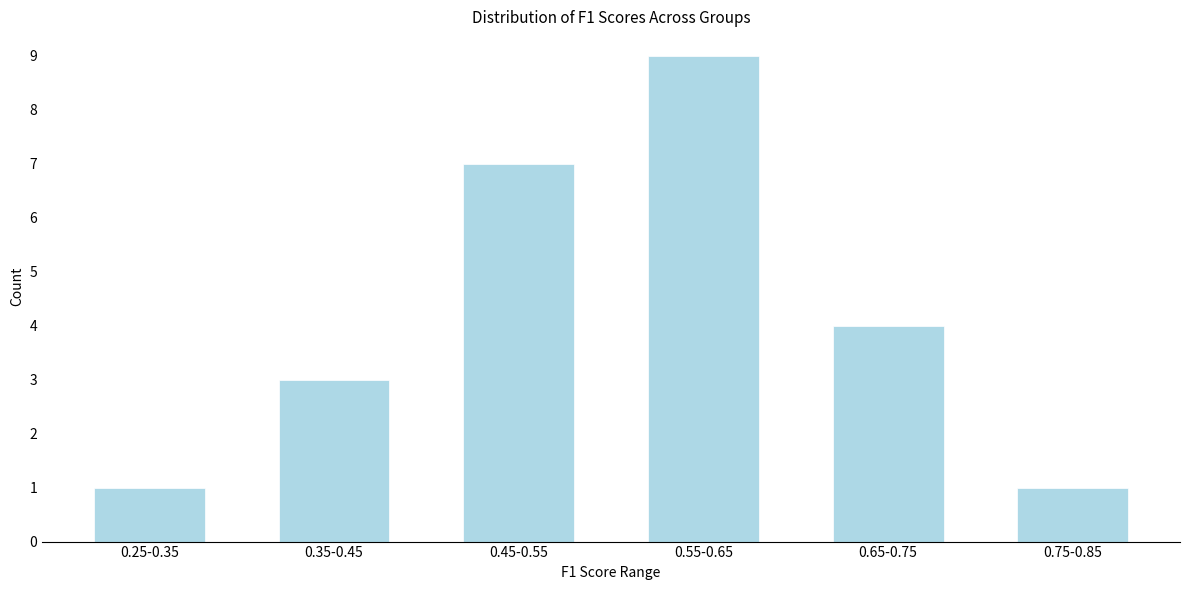

Reading right to left, list all the values displayed in this chart.

0.75-0.85=1	0.65-0.75=4	0.55-0.65=9	0.45-0.55=7	0.35-0.45=3	0.25-0.35=1